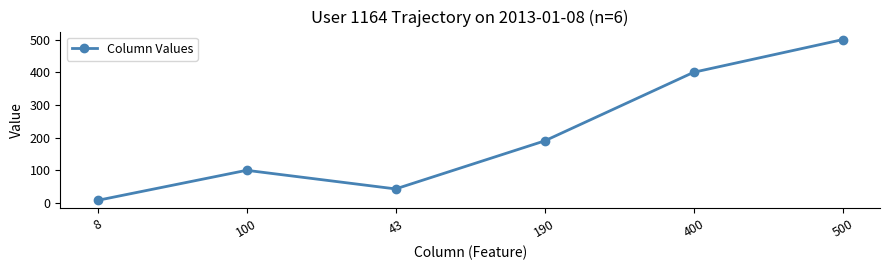

List the labels in order of value, smallest first.

8, 43, 100, 190, 400, 500